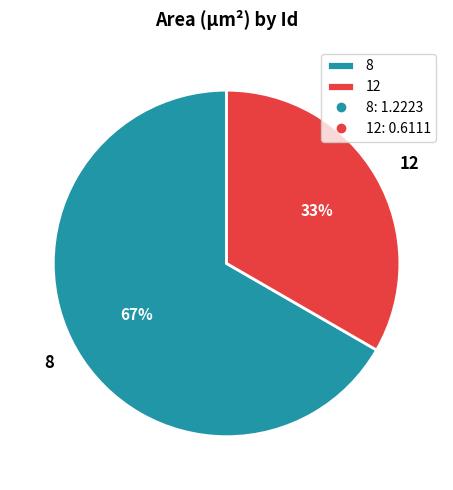

Is the sum of 12 and 8 greater than half?

Yes